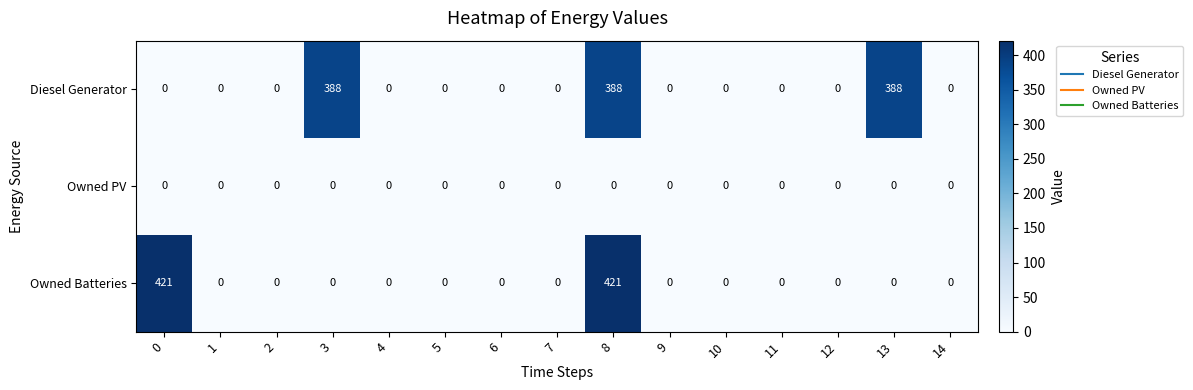

At which category is the sum across all series the highest?

8